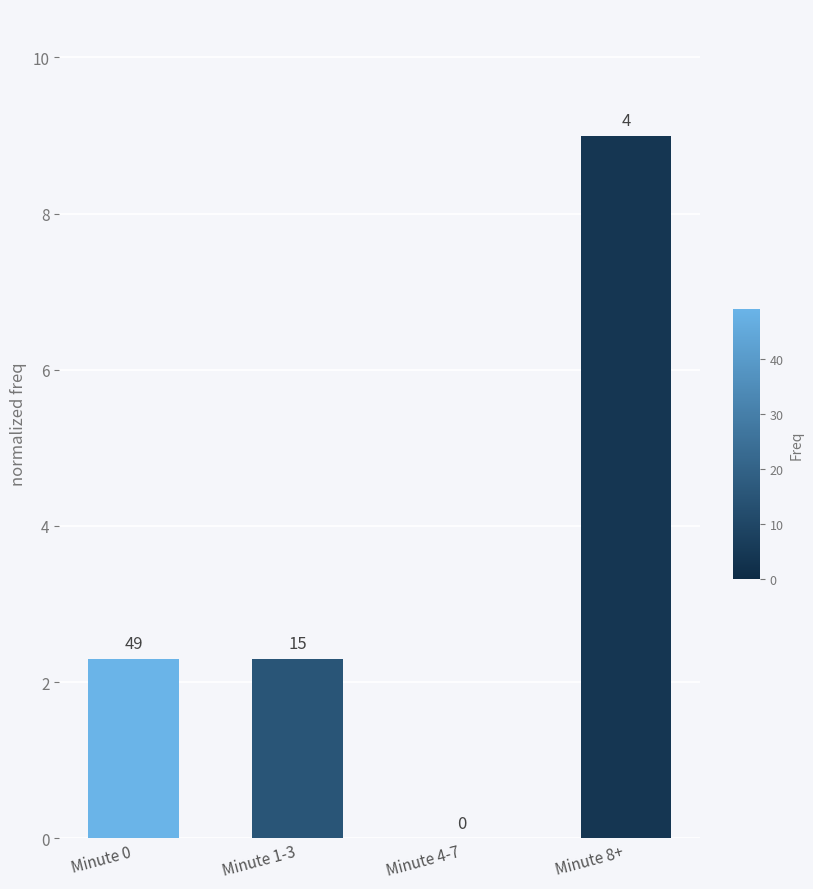

Rank the categories by value from highest to lowest.

Minute 8+, Minute 0, Minute 1-3, Minute 4-7